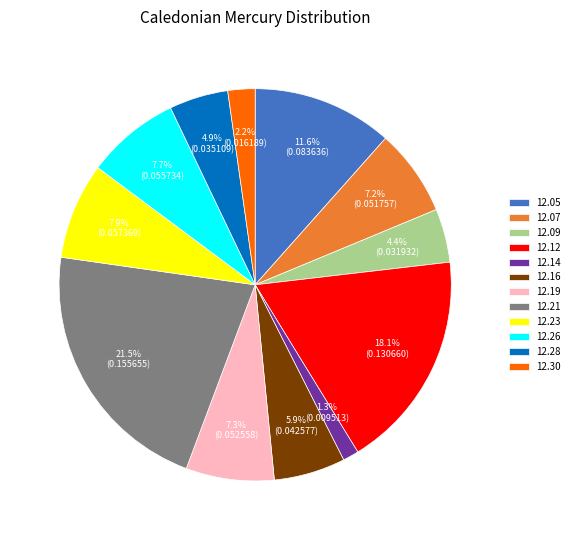

What is the smallest slice in the pie chart?

12.14